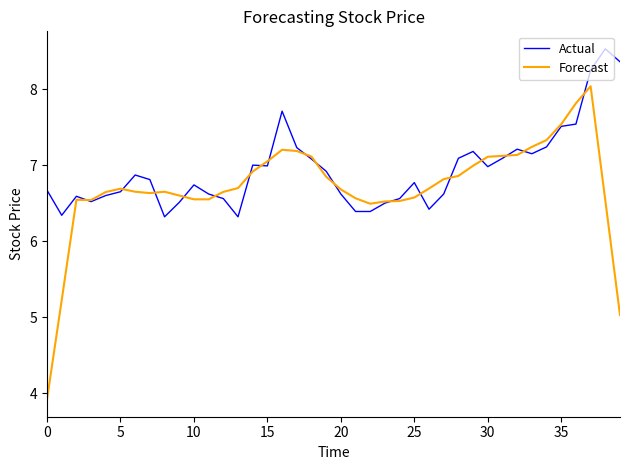

List the series in order of their peak value, highest first.

Actual, Forecast